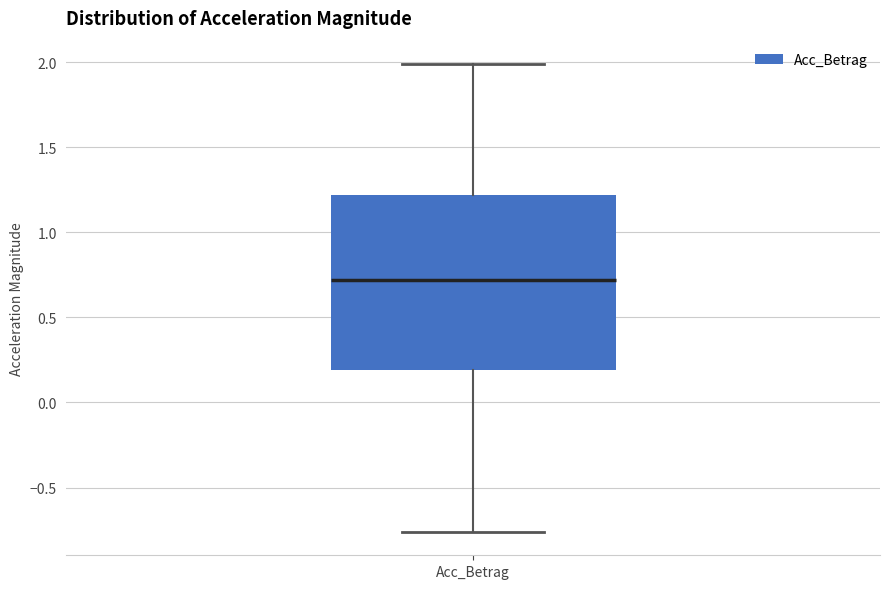

Where is the upper edge of the box for Acc_Betrag on the y-axis? The values are not printed on the chart, so give them approximately, as read against the axis.

1.20